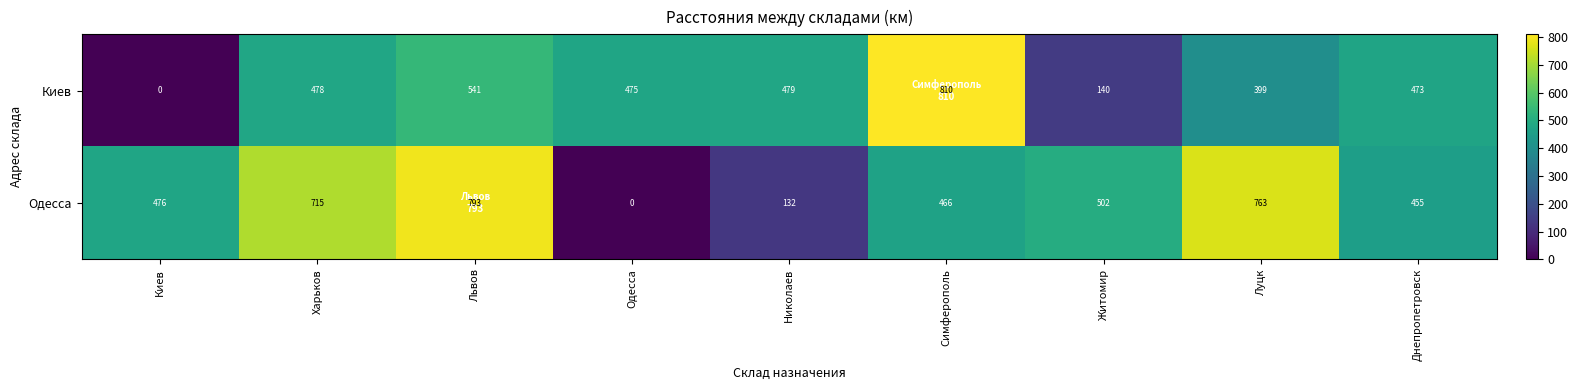

Rank the series by their average value, from lowest to highest.

Киев, Одесса